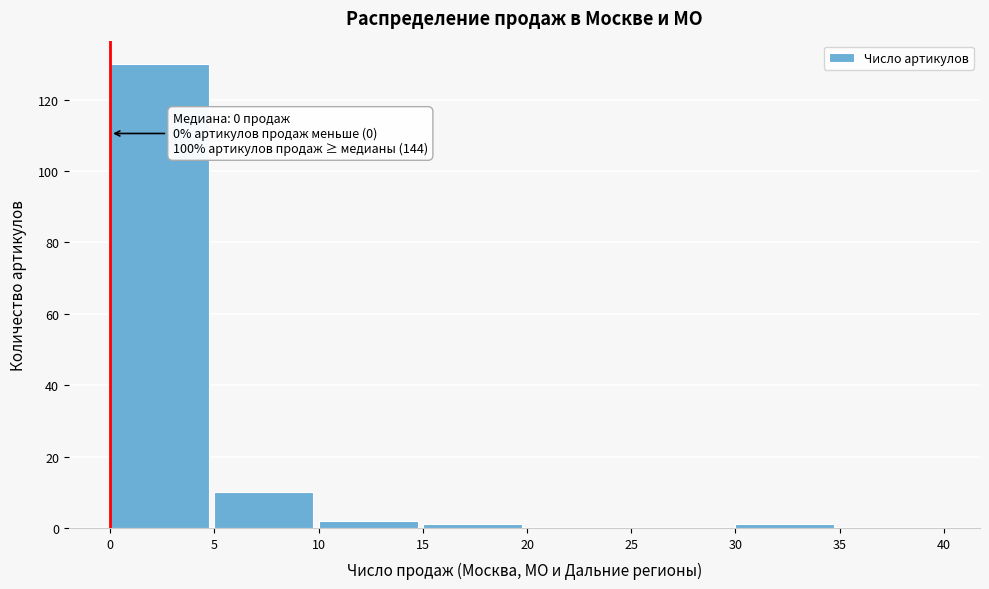

Which range on the x-axis has the tallest bar?

0 to 5